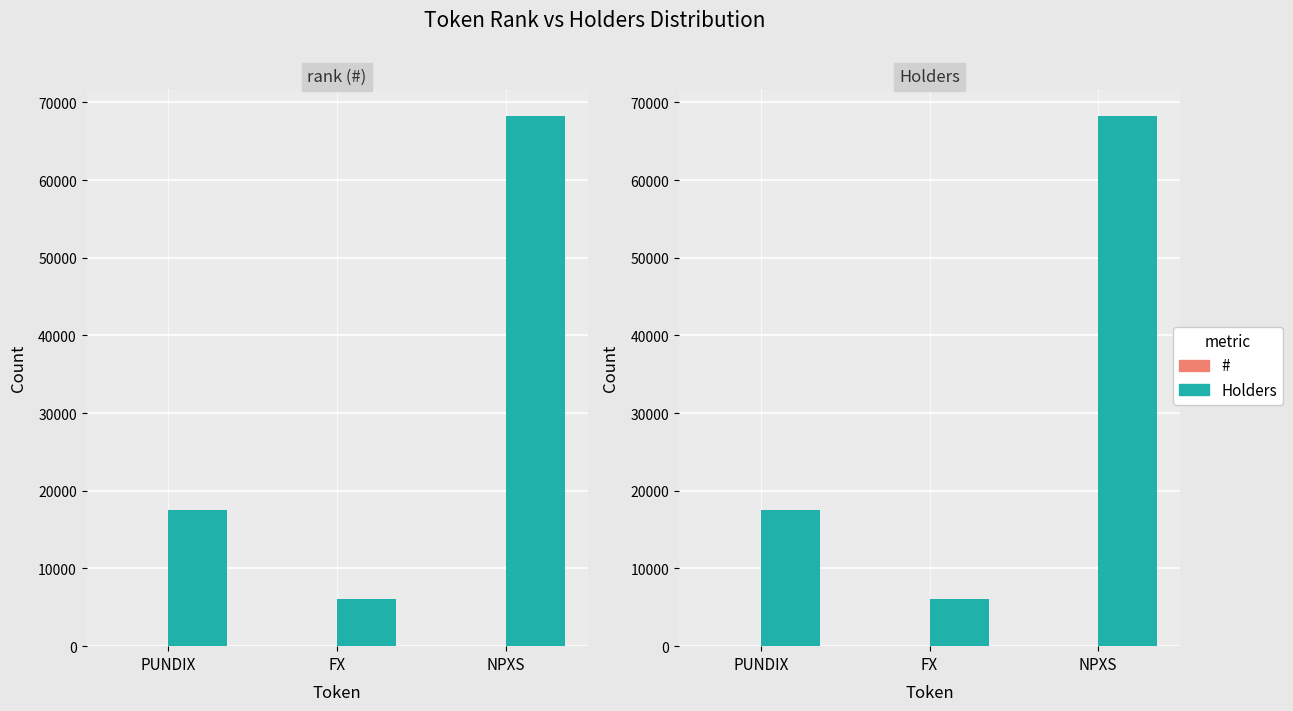

Which has a higher value, FX or NPXS?

NPXS